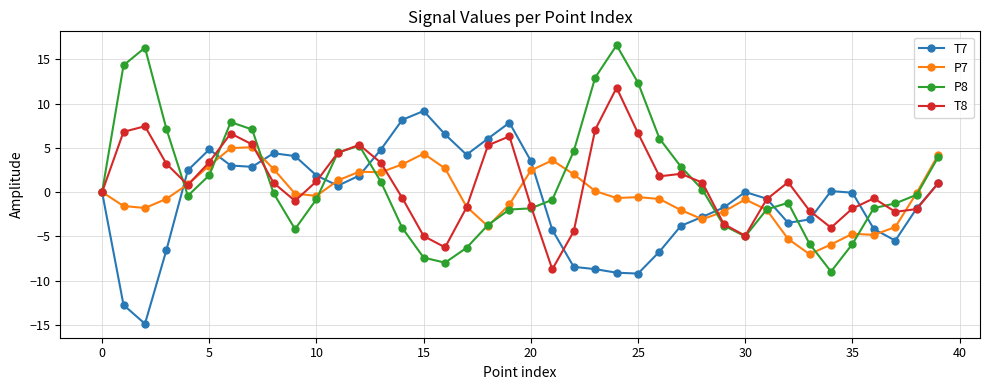

Which series has the largest range (max minus min)?

P8